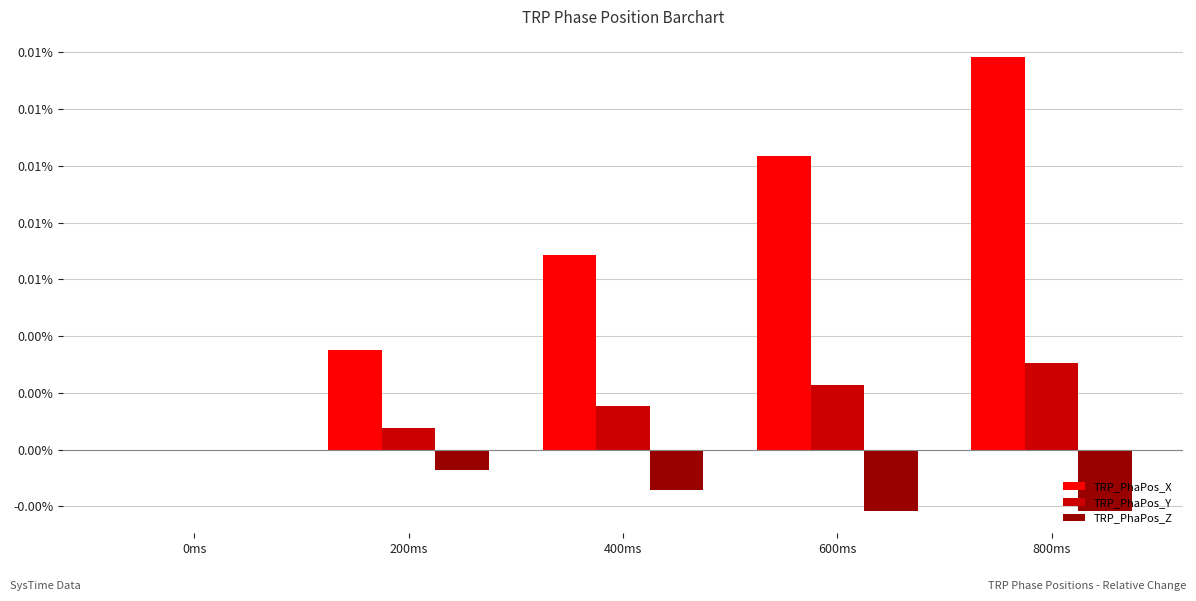

At how many categories does at least one series exceed 0?

4